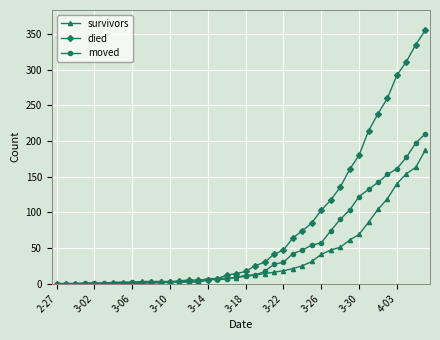

Rank the series by their maximum value, from highest to lowest.

died, moved, survivors